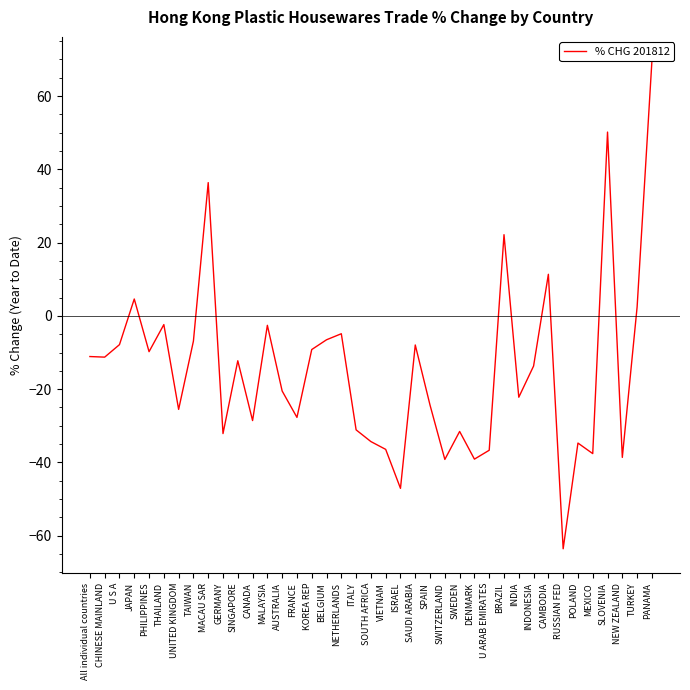

Does the chart display data point markers on the line(s)?

No